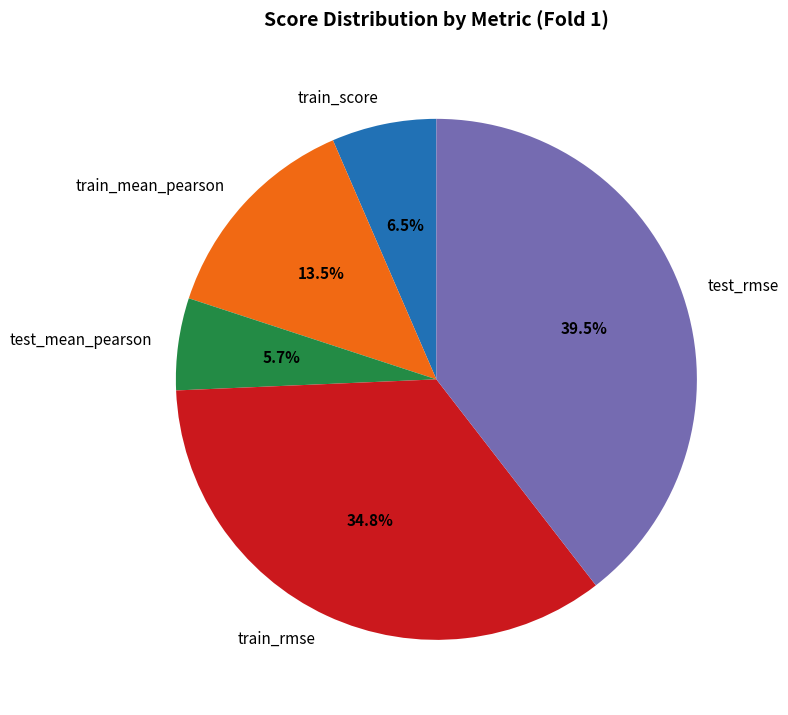

Do train_rmse and train_mean_pearson together represent more than half of the pie?

No